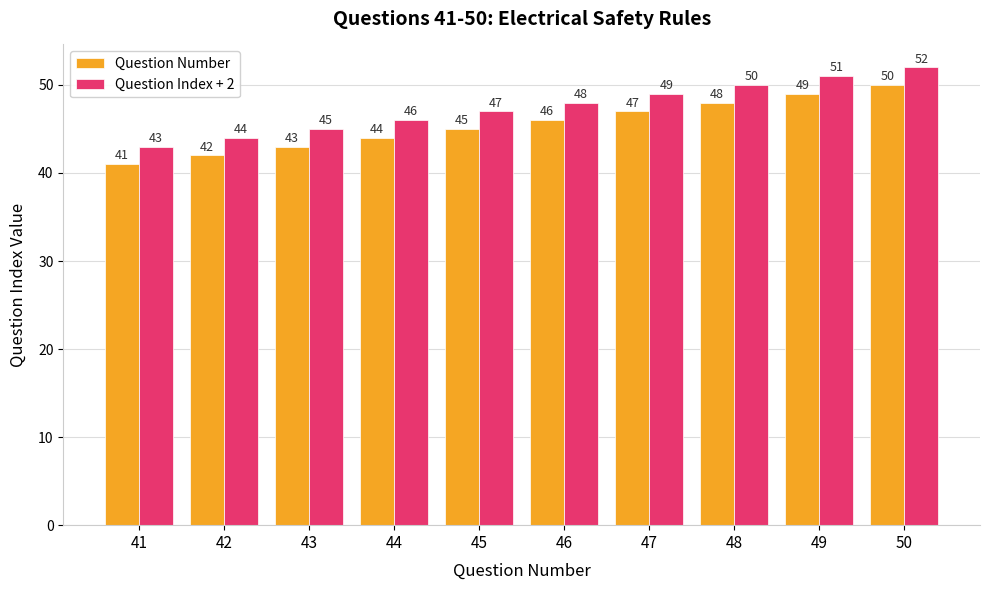

At which category is the sum across all series the highest?

50